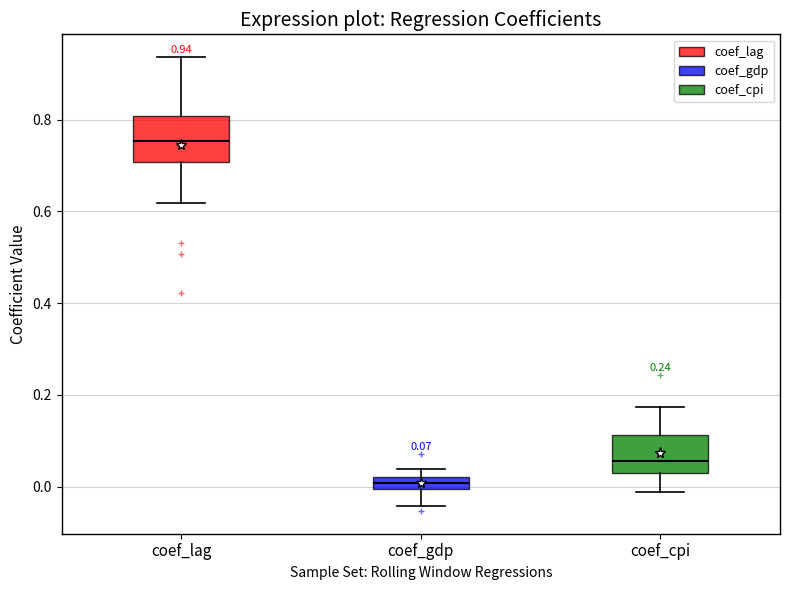

Which box has the highest median line?

coef_lag